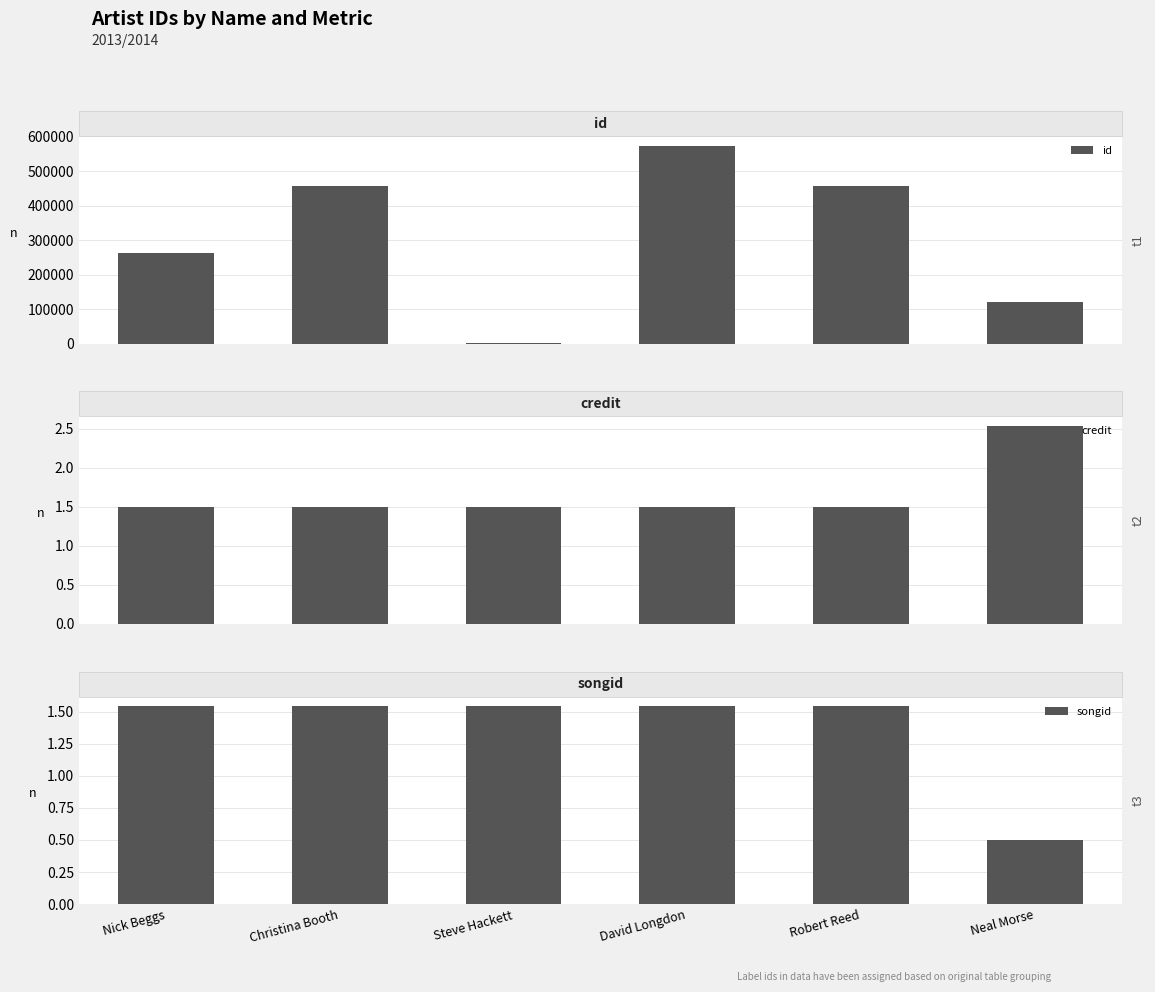

What is the label of the 6th bar from the left?

Neal Morse